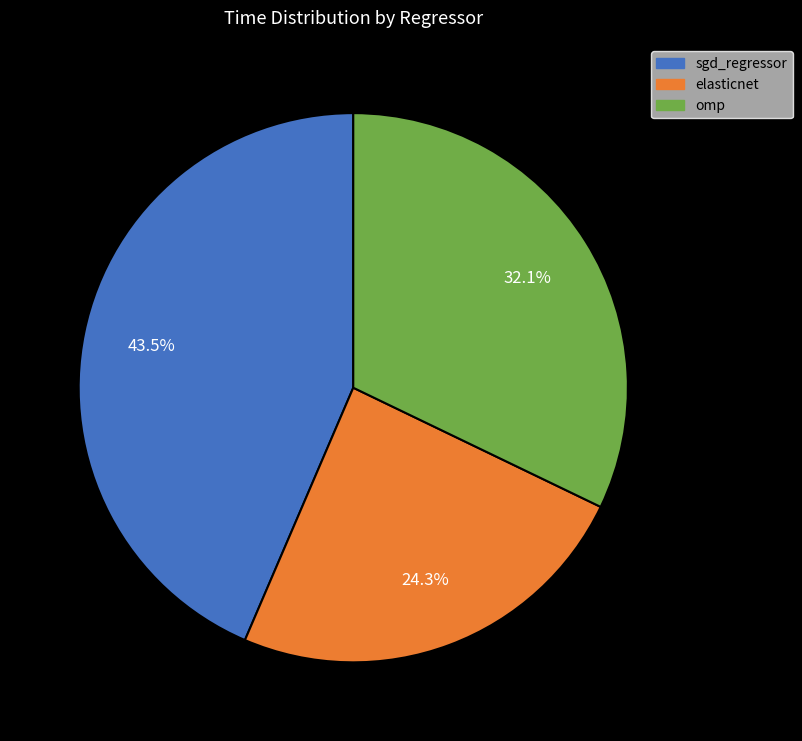

Between elasticnet and omp, which is larger?

omp